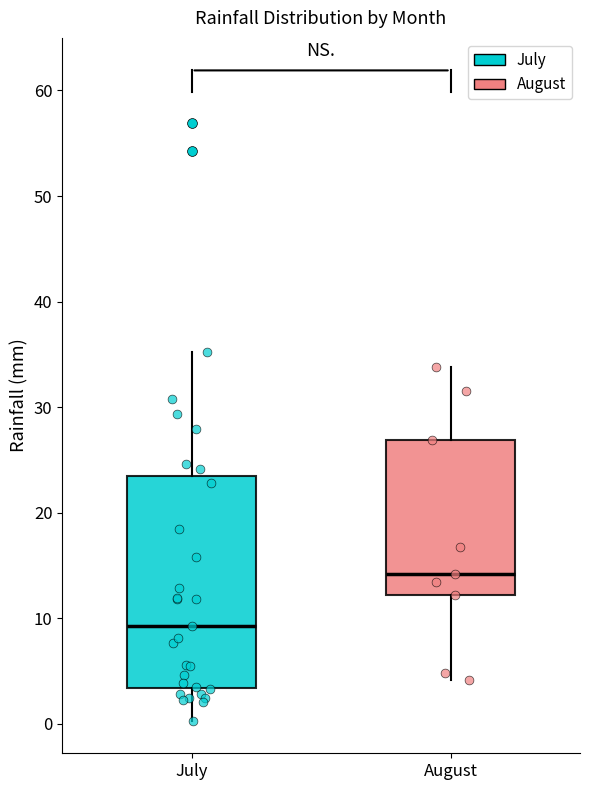

Which box is the tallest, from its lower edge to its upper edge?

July